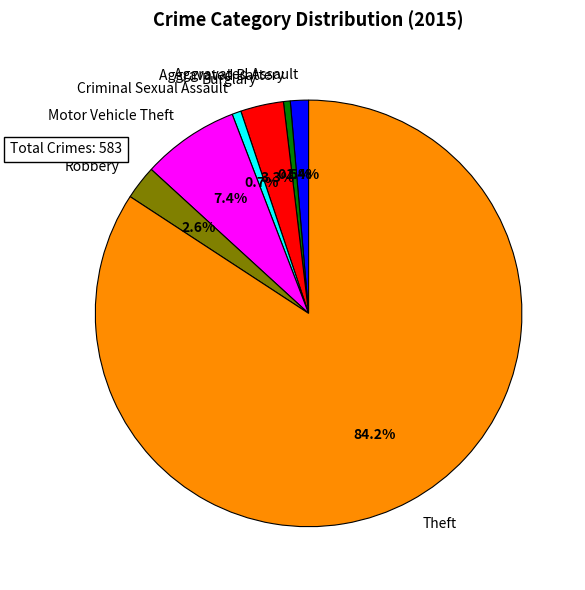

Which category accounts for the majority?

Theft